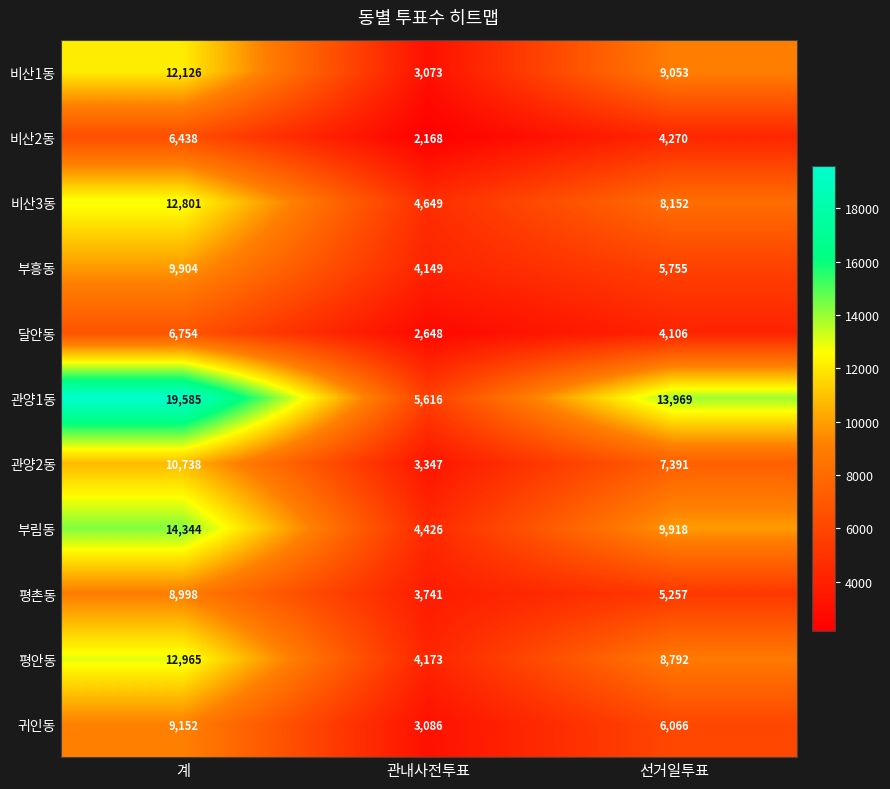

What is the difference between the maximum and minimum values in the 평촌동 series?

5257